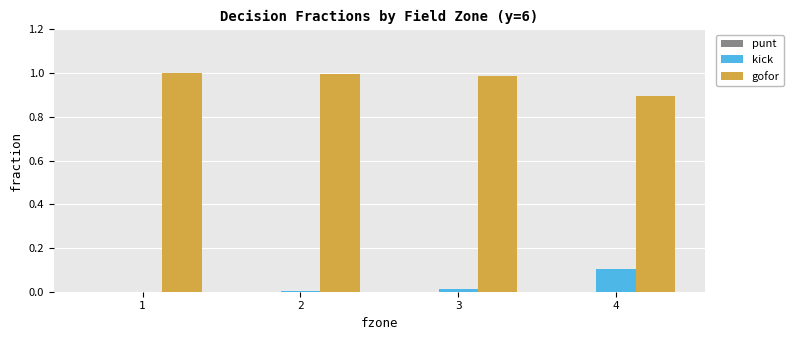

What is the difference between the kick values at 2 and 4?

0.1